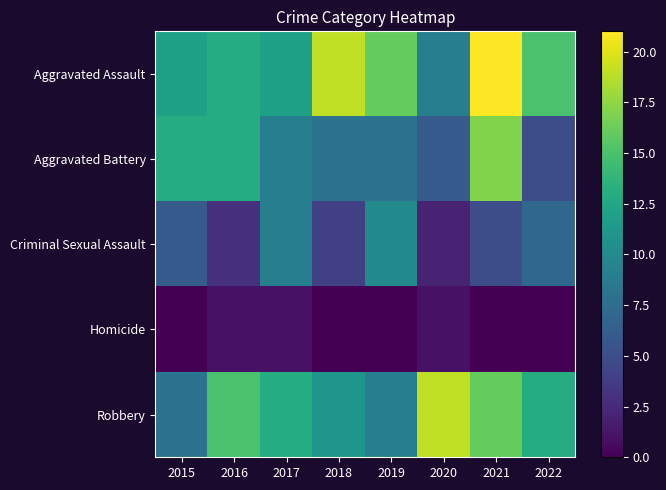

Reading left to right, transcribe all the data shown in this chart.

Aggravated Assault: 2015=12	2016=13	2017=12	2018=19	2019=16	2020=9	2021=21	2022=15
Aggravated Battery: 2015=13	2016=13	2017=9	2018=8	2019=8	2020=6	2021=17	2022=5
Criminal Sexual Assault: 2015=6	2016=3	2017=9	2018=4	2019=10	2020=2	2021=5	2022=7
Homicide: 2015=0	2016=1	2017=1	2018=0	2019=0	2020=1	2021=0	2022=0
Robbery: 2015=8	2016=15	2017=13	2018=11	2019=9	2020=19	2021=16	2022=13